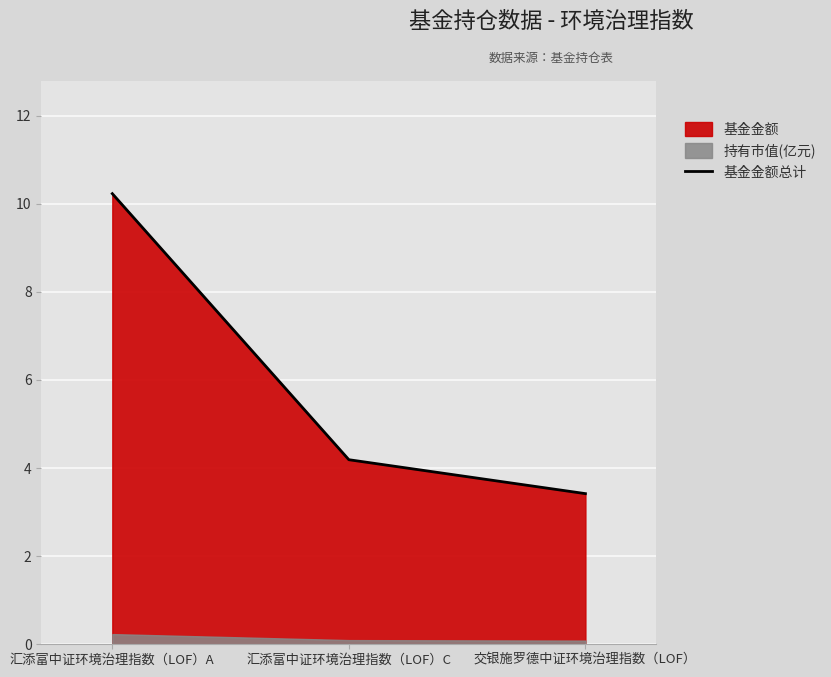

Is it true that the value at 汇添富中证环境治理指数（LOF）A is 10.2?

True